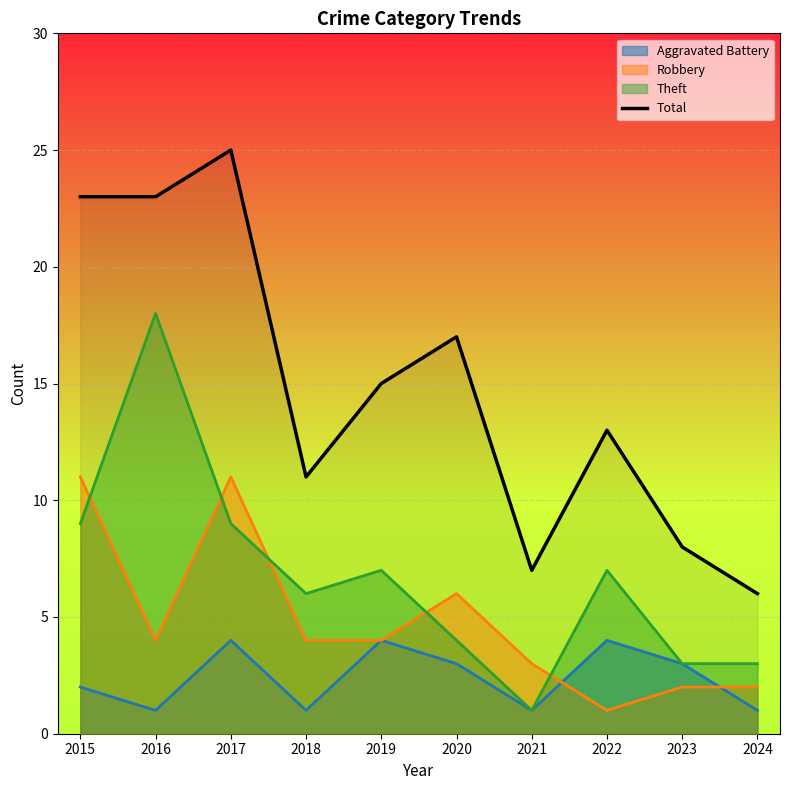

How many lines are shown in the chart?

4